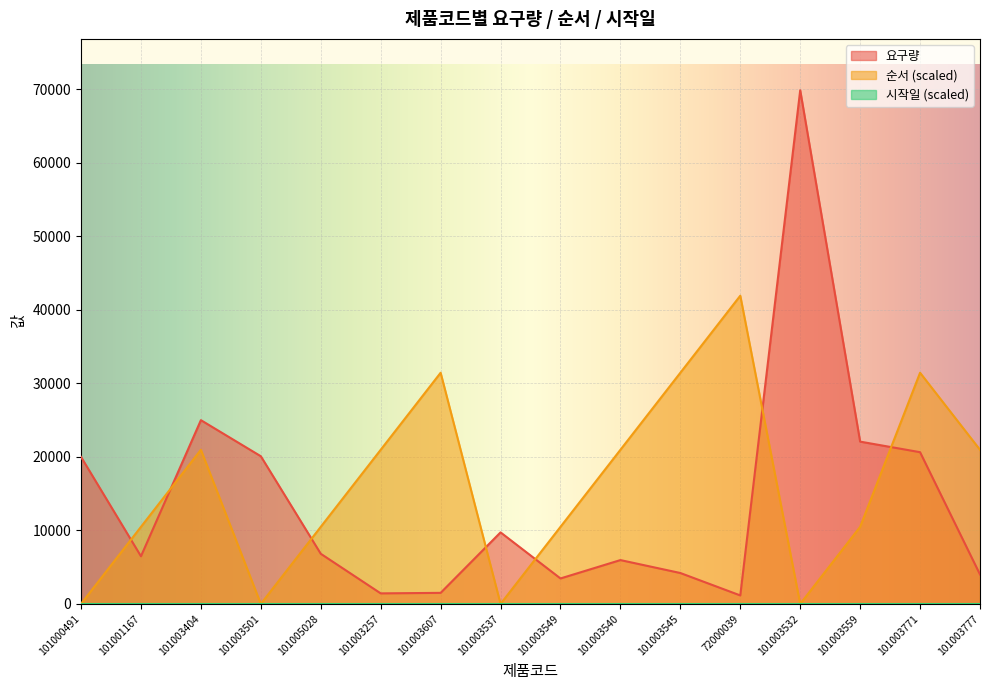

Where does the 요구량 series first go above 6820?

101000491